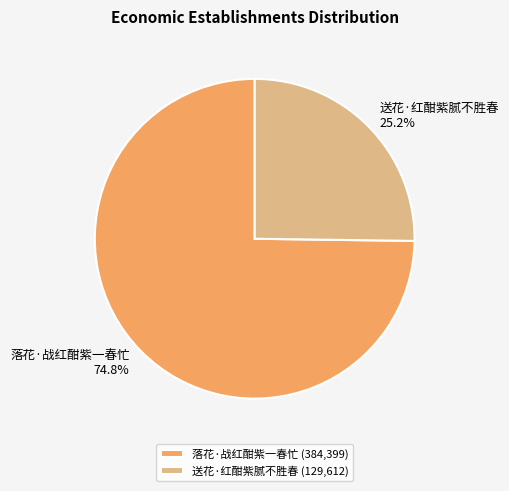

To the nearest percent, what is the difference between the 送花·红酣紫腻不胜春 and 落花·战红酣紫一春忙 slice percentages?

50%